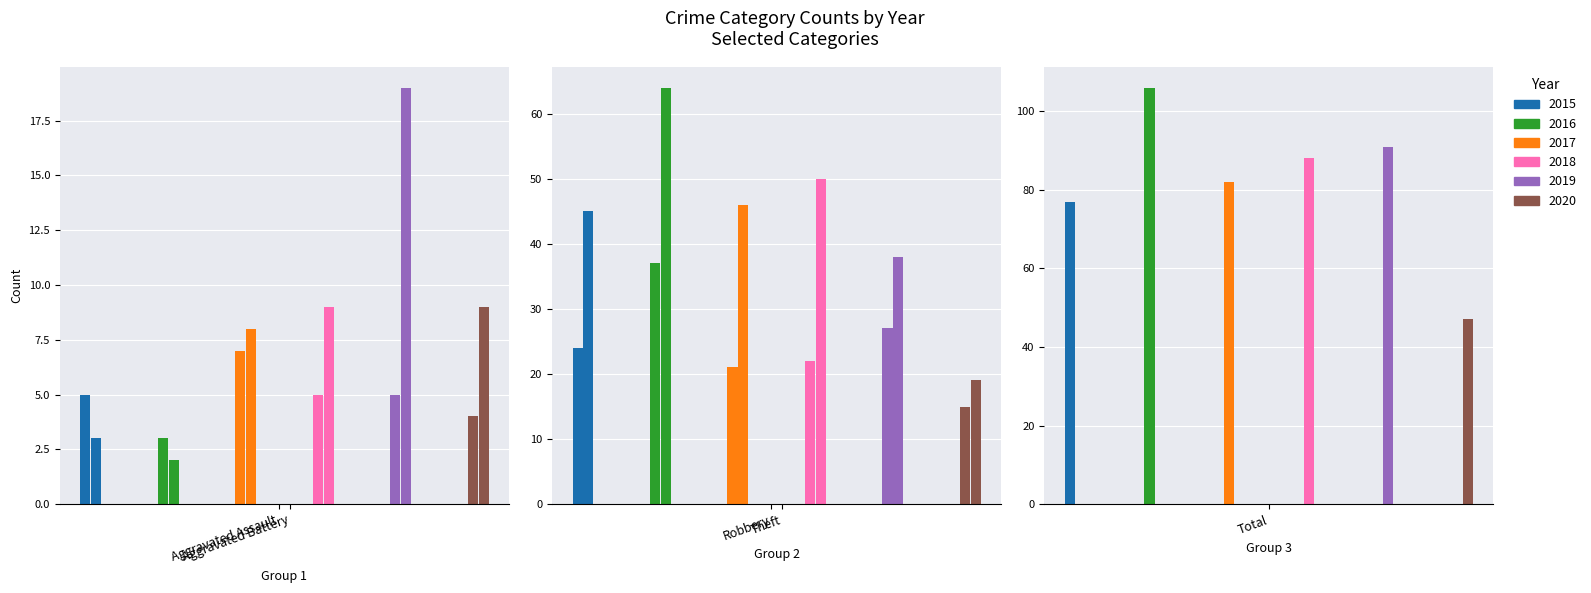

How many bars are there in each group?

6